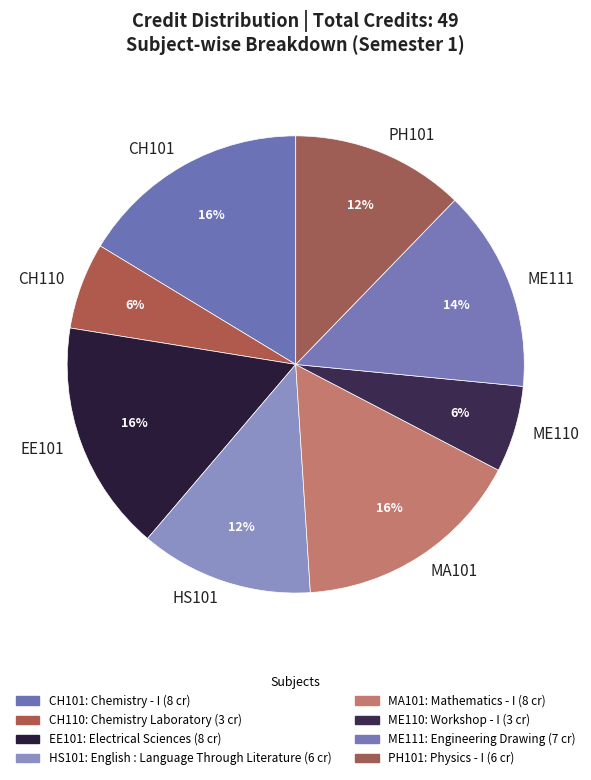

What percentage is the HS101 slice, to the nearest percent?

12%